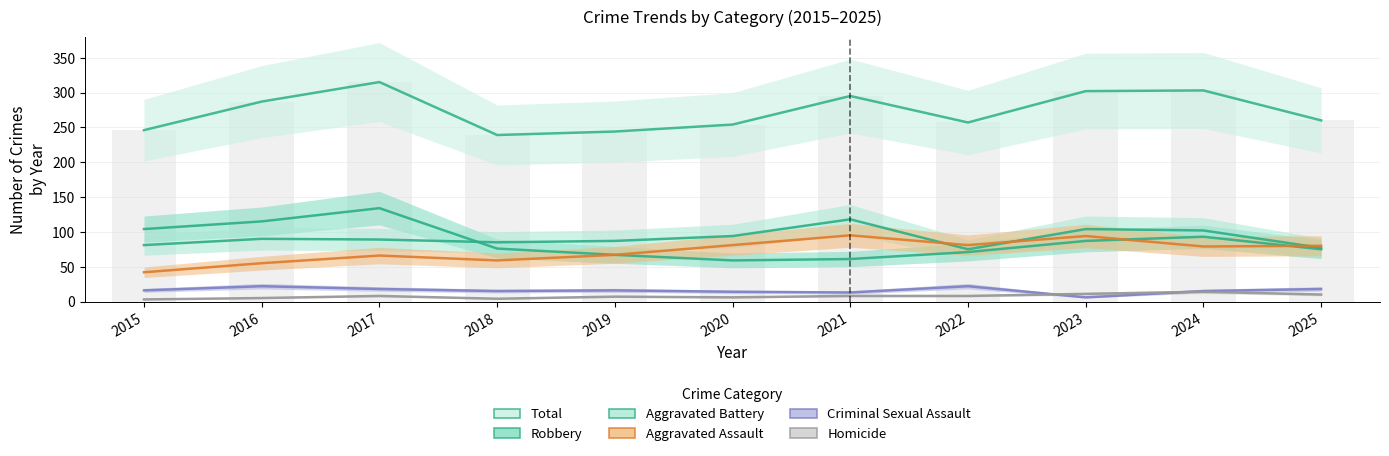

Reading right to left, list all the values displayed in this chart.

Aggravated Assault: 2025=80	2024=79	2023=94	2022=81	2021=95	2020=81	2019=67	2018=59	2017=66	2016=55	2015=42
Aggravated Battery: 2025=77	2024=102	2023=104	2022=75	2021=118	2020=94	2019=87	2018=85	2017=89	2016=90	2015=81
Criminal Sexual Assault: 2025=18	2024=15	2023=6	2022=22	2021=13	2020=14	2019=16	2018=15	2017=18	2016=22	2015=16
Homicide: 2025=10	2024=14	2023=11	2022=8	2021=8	2020=6	2019=7	2018=4	2017=8	2016=5	2015=3
Robbery: 2025=75	2024=93	2023=87	2022=71	2021=61	2020=59	2019=67	2018=76	2017=134	2016=115	2015=104
Total: 2025=260	2024=303	2023=302	2022=257	2021=295	2020=254	2019=244	2018=239	2017=315	2016=287	2015=246